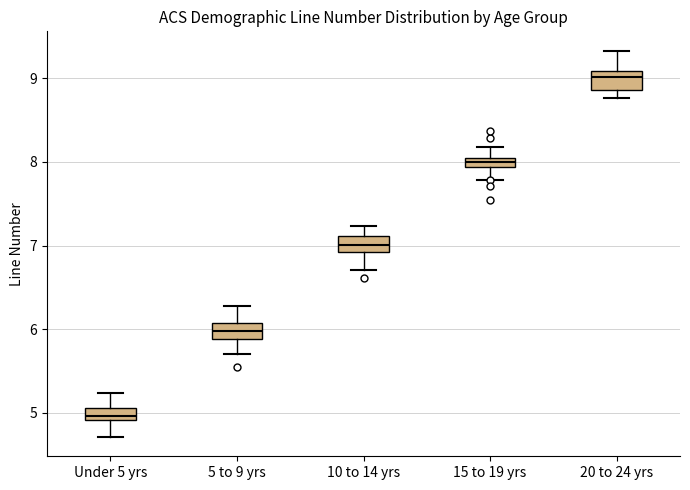

Where is the upper edge of the box for 15 to 19 yrs on the y-axis? The values are not printed on the chart, so give them approximately, as read against the axis.

8.0